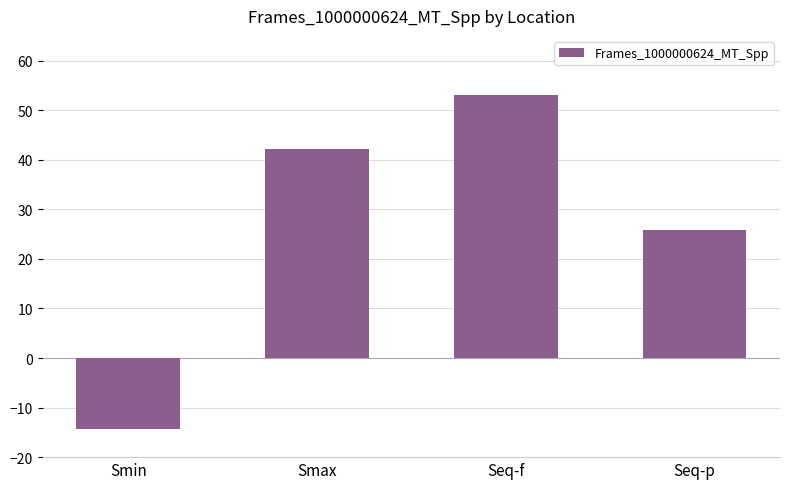

Reading left to right, extract all data points from this chart.

-14.3	42.1	53.1	25.9